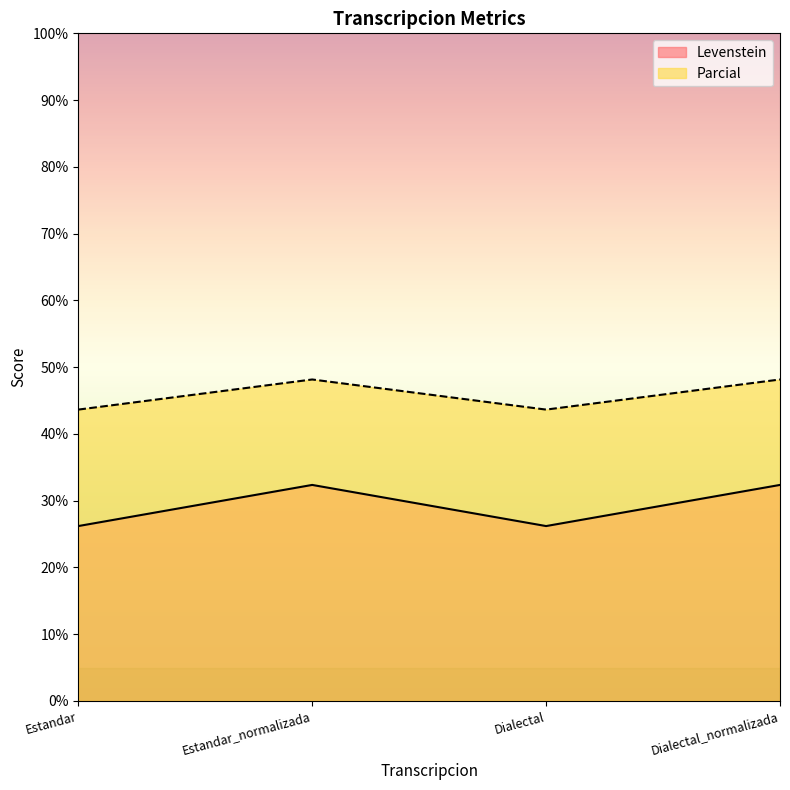

What is the difference between the Parcial values at Estandar_normalizada and Estandar?

4.5